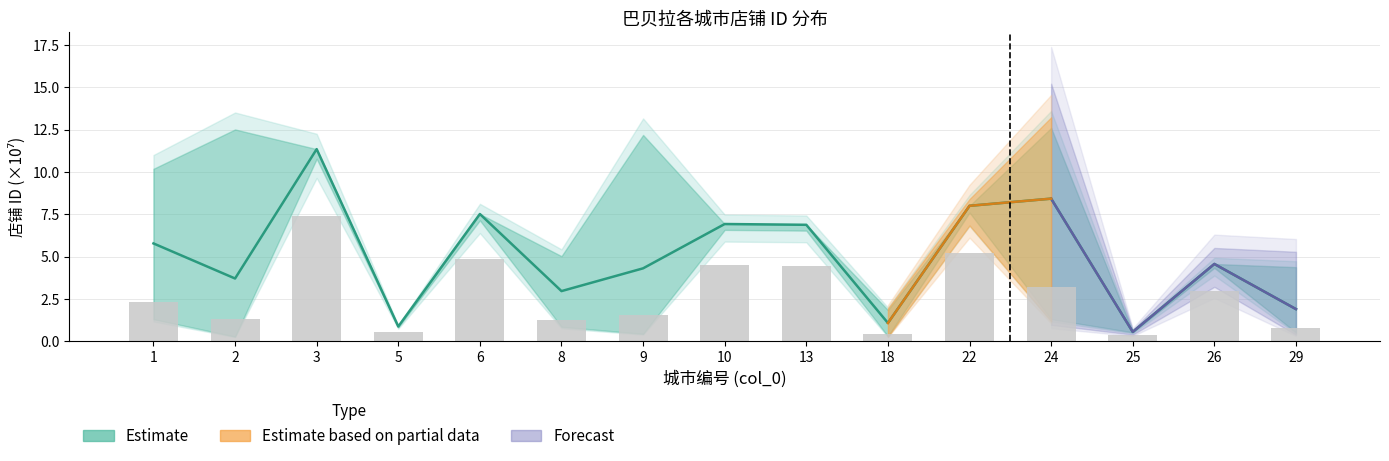

What is the average value?

2.7